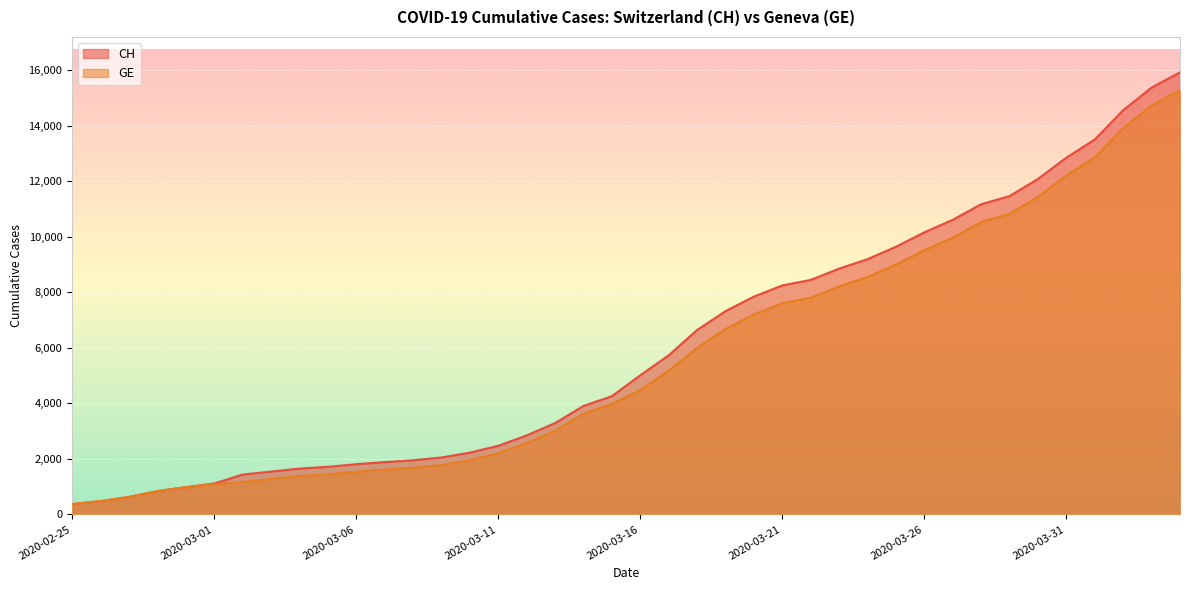

What is the label of the 9th point from the left?

2020-03-04